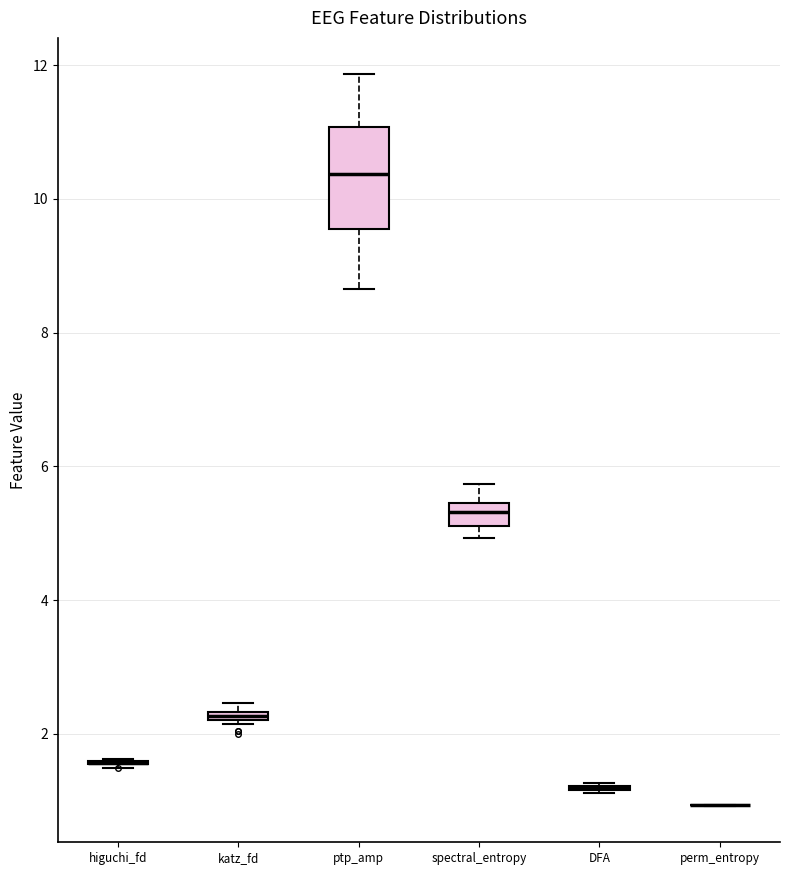

Comparing the boxes themselves (not the whiskers), which one is the tallest?

ptp_amp